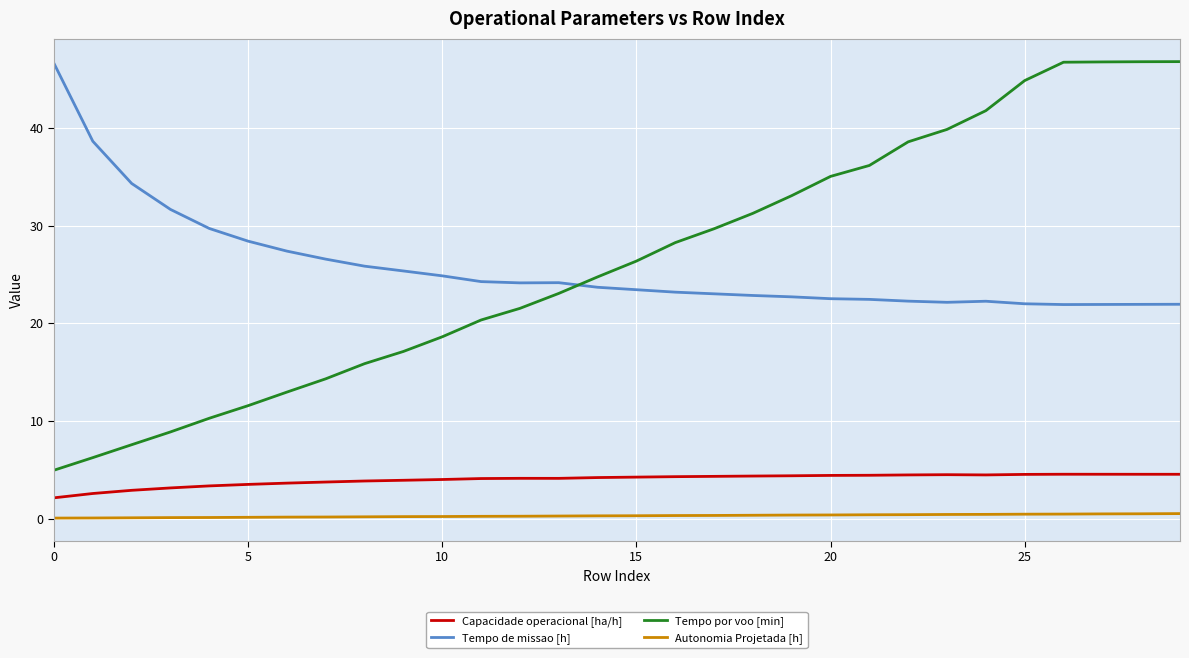

What is the greatest value displayed?

46.8